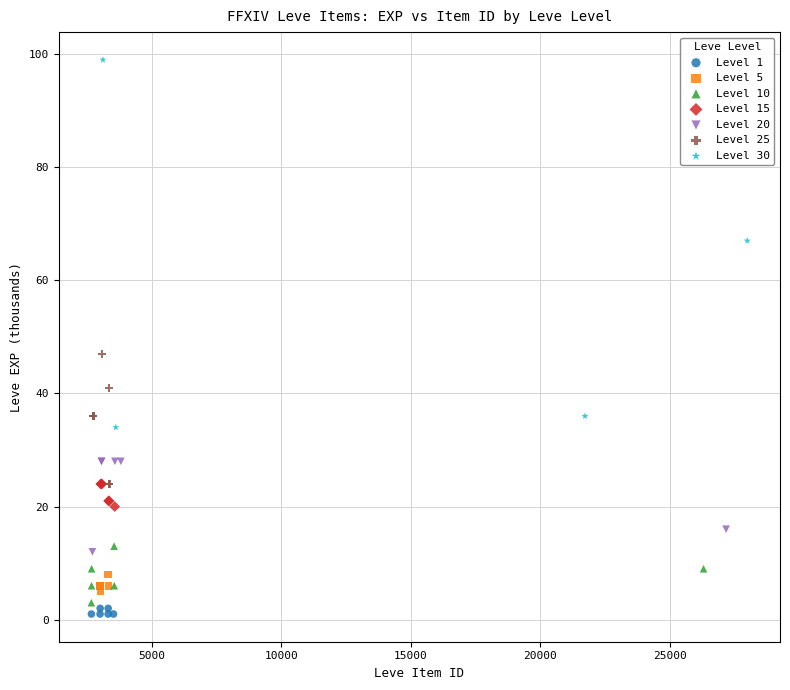

Which series reaches the maximum Y coordinate?

Level 30